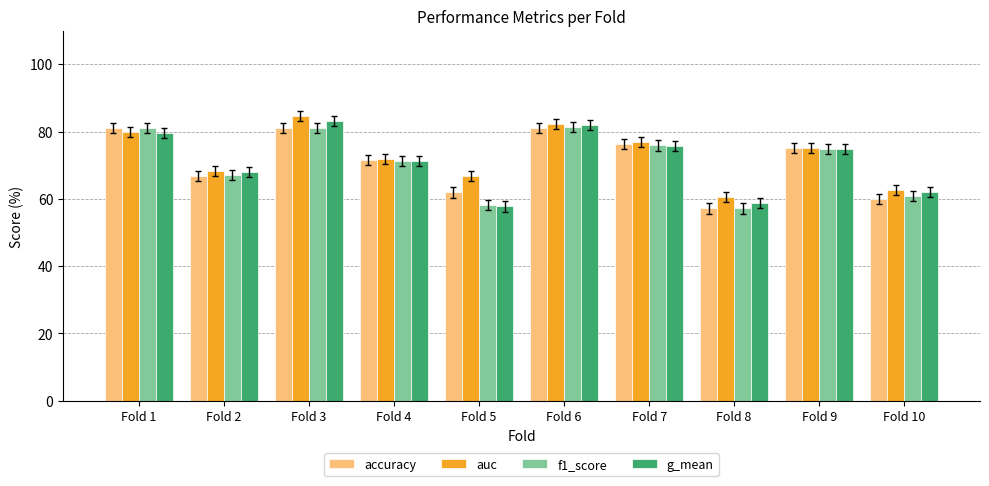

What is the total value across all series at Fold 2?

270.0